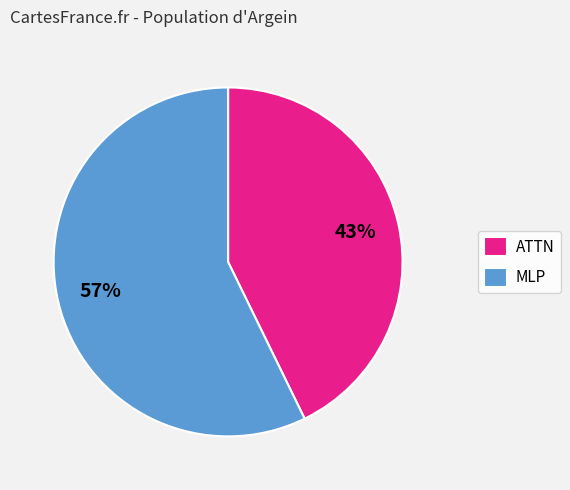

Combined, do MLP and ATTN account for over 50%?

Yes